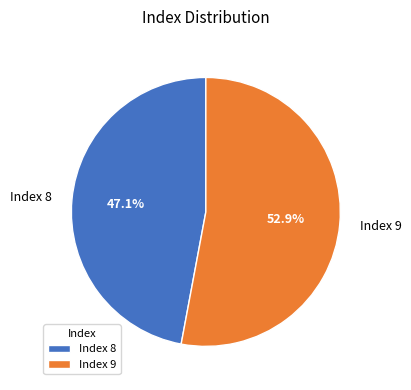

Does any single category account for the majority?

Yes